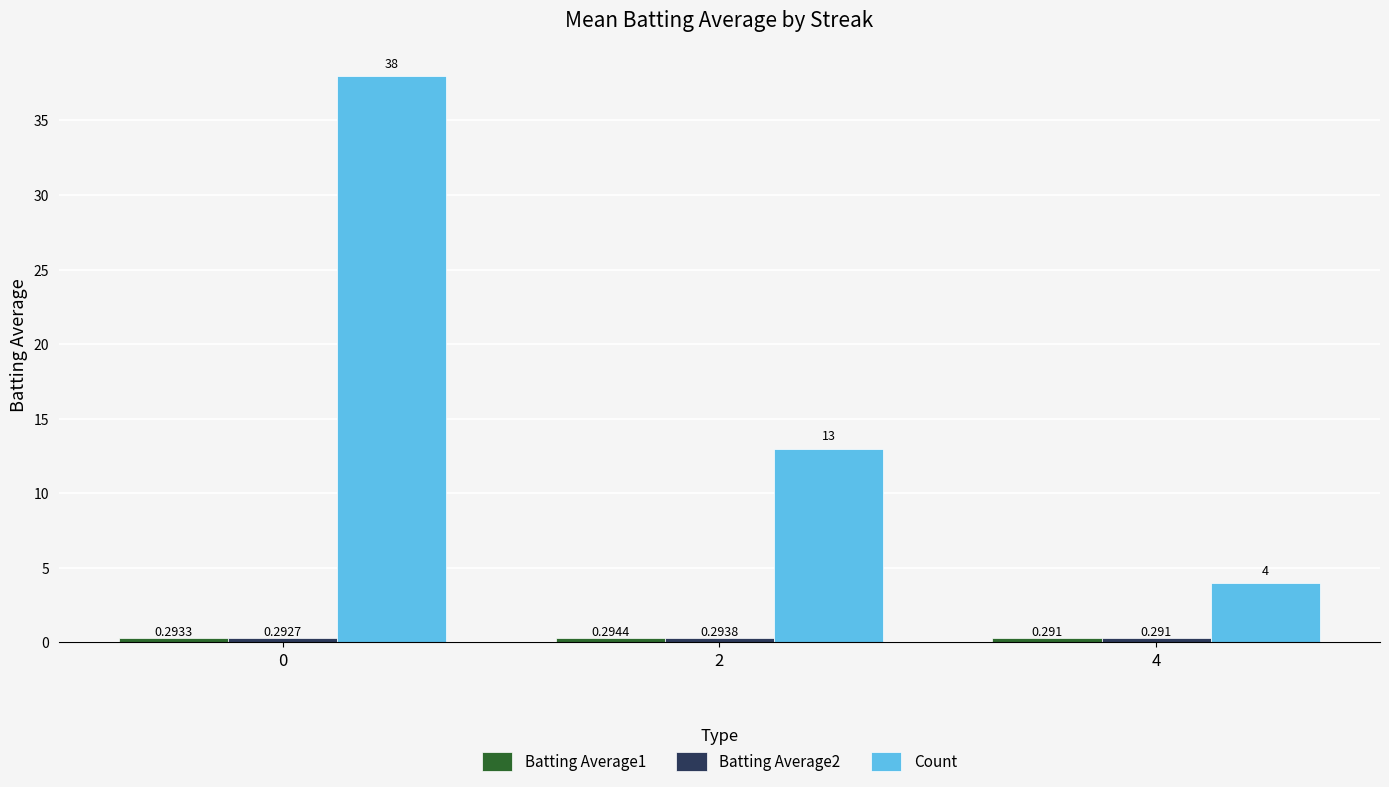

Which series has the largest total across all categories?

Count